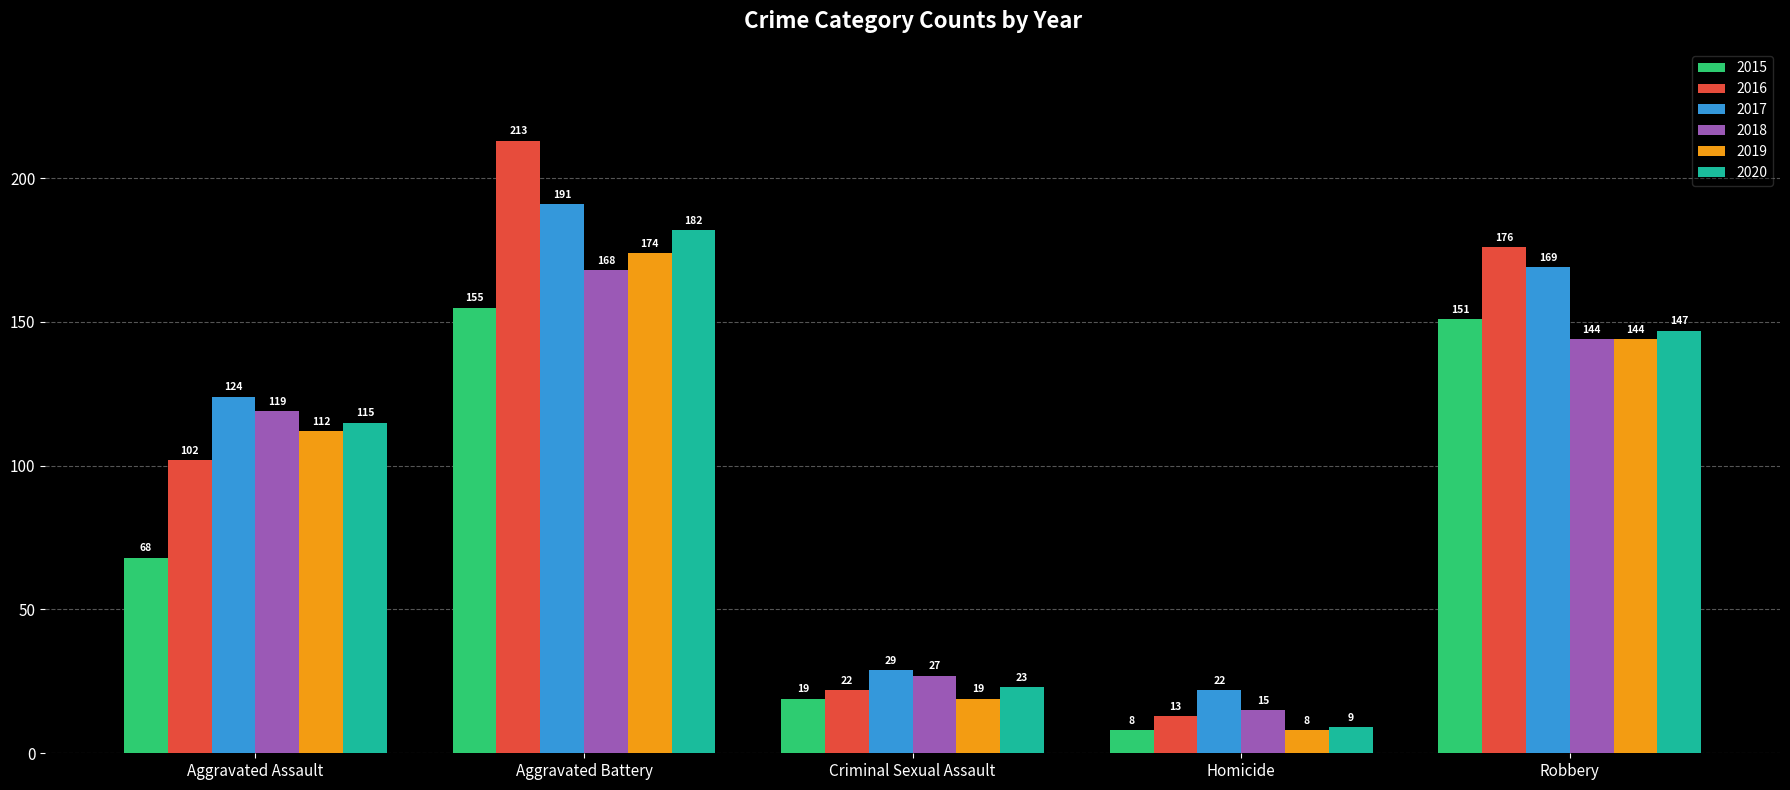

What is the label of the 4th bar from the left?

Homicide